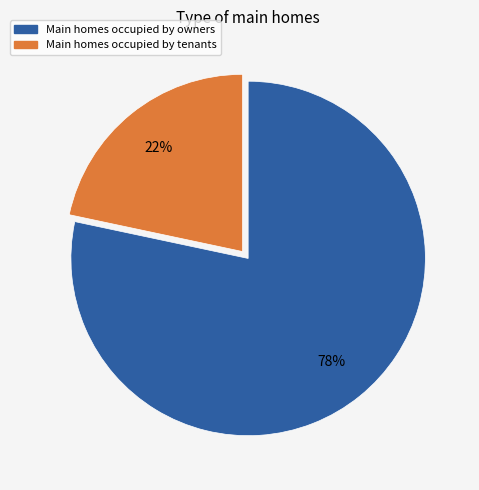

To the nearest percent, what is the average slice percentage?

50%